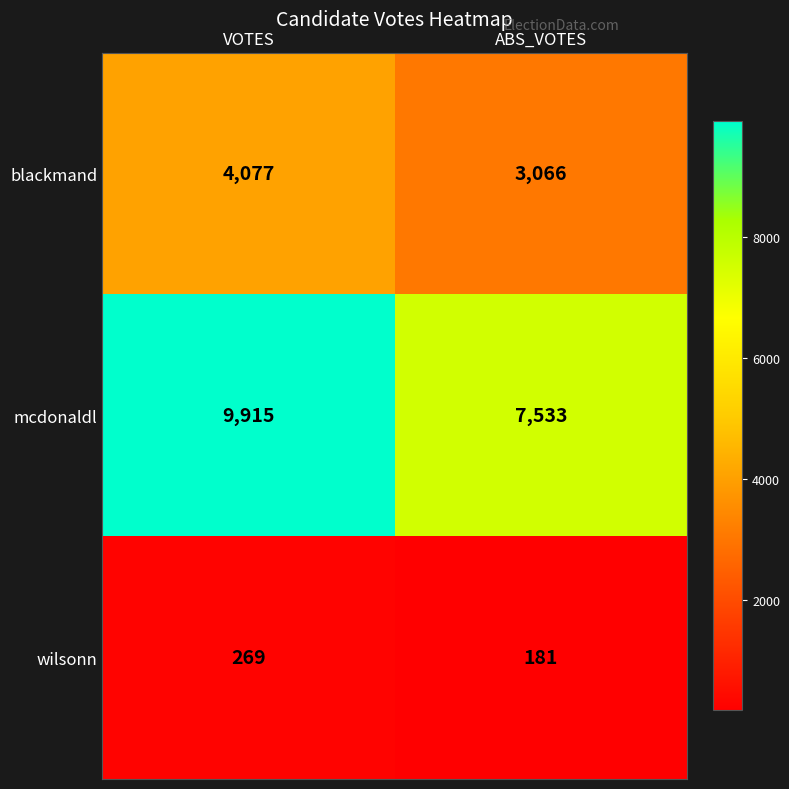

Which series changed the most between VOTES and ABS_VOTES?

mcdonaldl